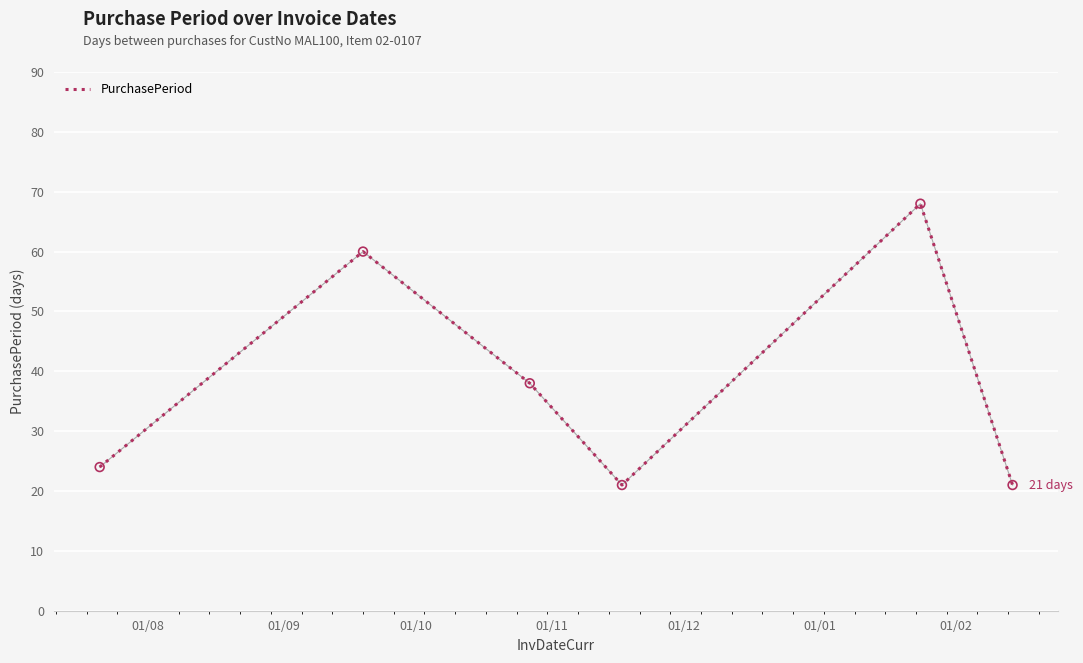

How many interior local valleys (lower than both neighbors) does the data have?

1